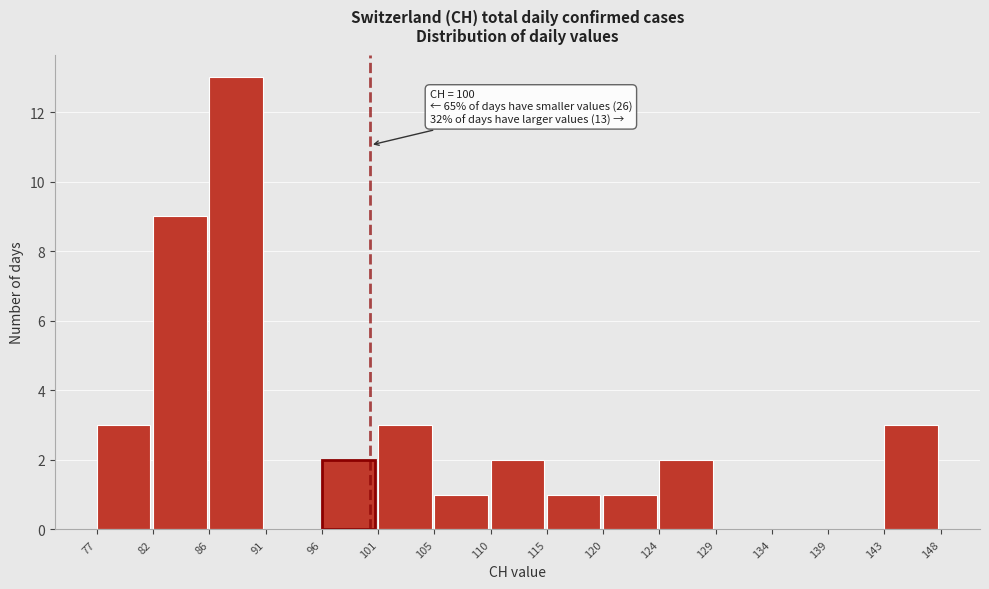

Which range on the x-axis has the tallest bar?

86 to 91